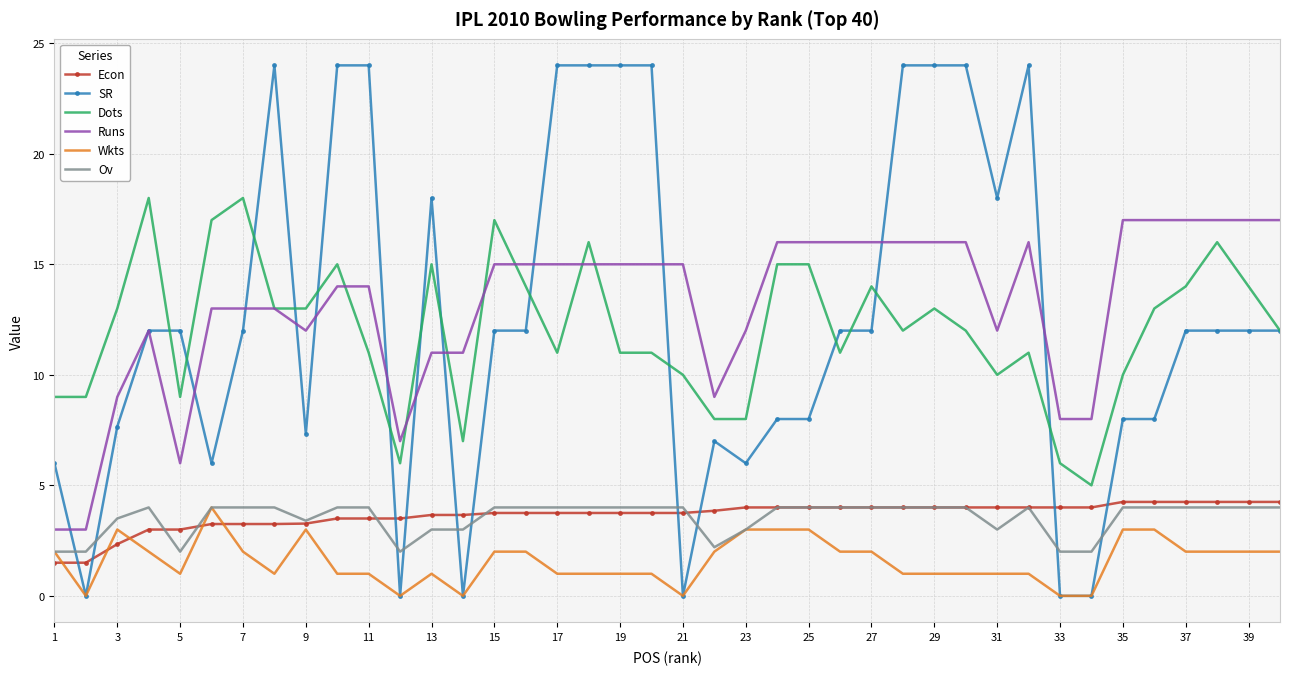

What is the highest value of the Wkts series?

4.0